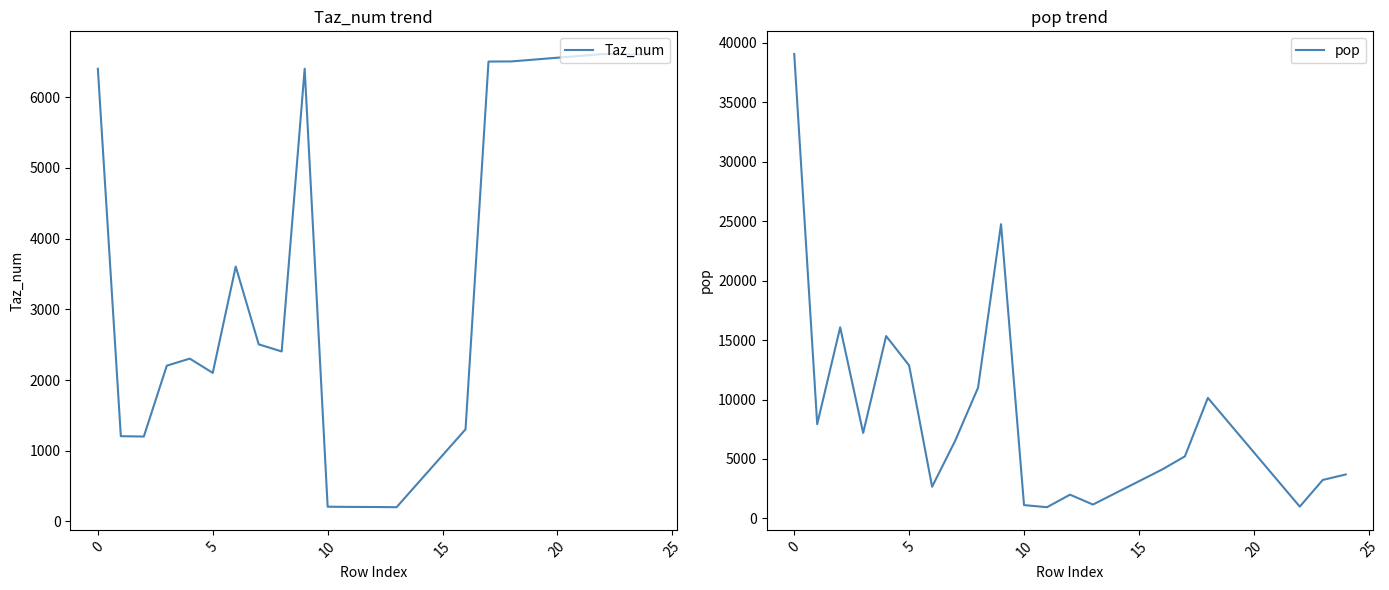

How many interior local peaks does the pop series have?

5